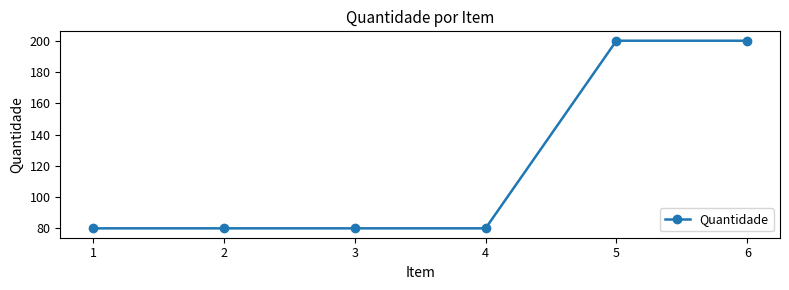

Is it true that the value at 2 is 80?

True